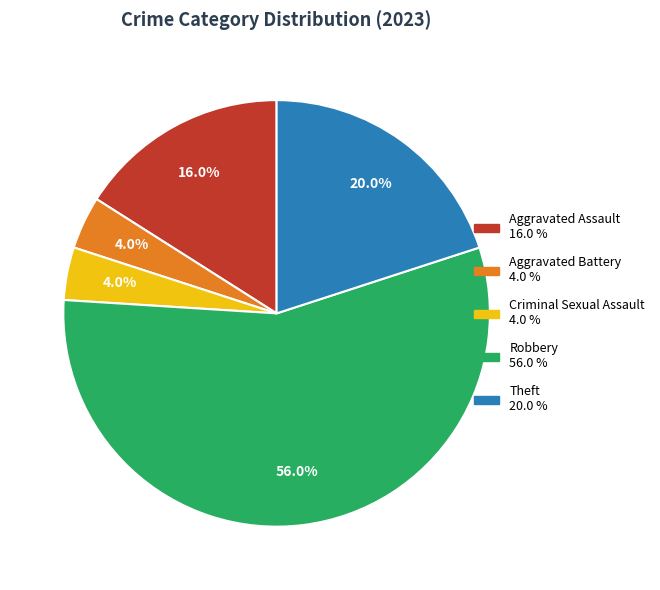

To the nearest percent, what is the difference between the Aggravated Battery and Aggravated Assault slice percentages?

12%